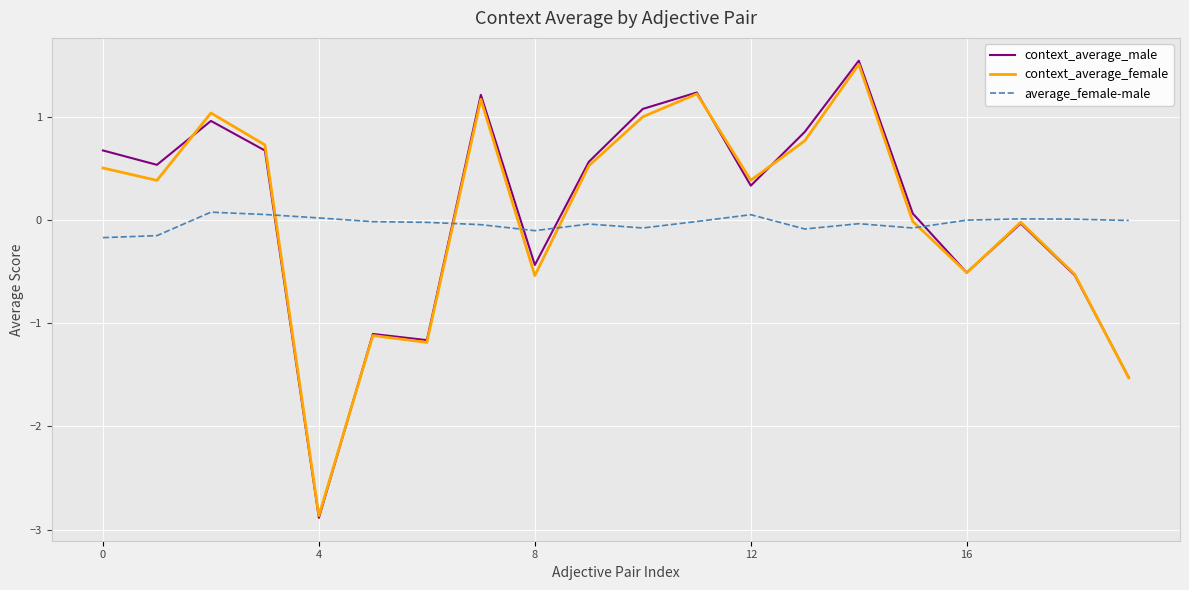

Does the chart have visible grid lines?

Yes